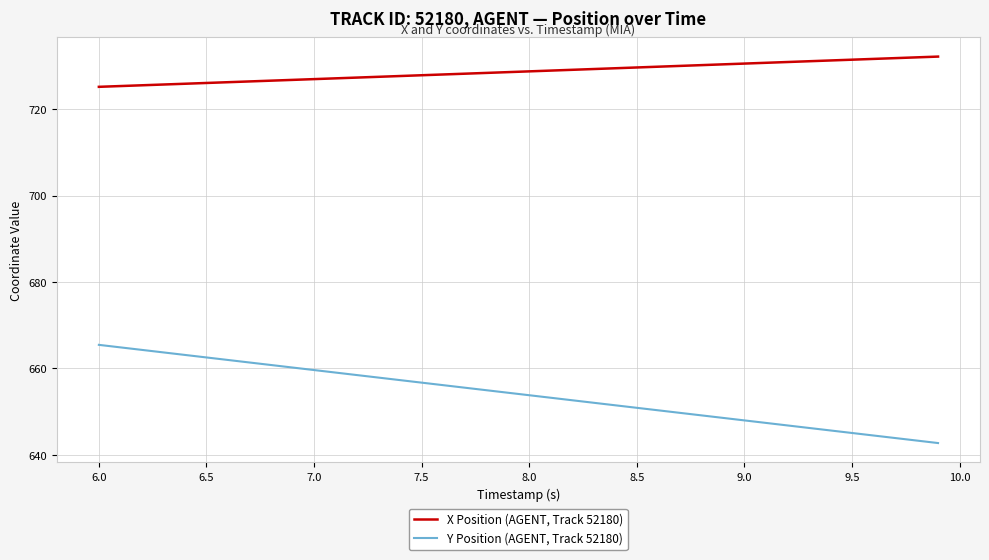

Which series has the largest total across all categories?

X Position (AGENT, Track 52180)